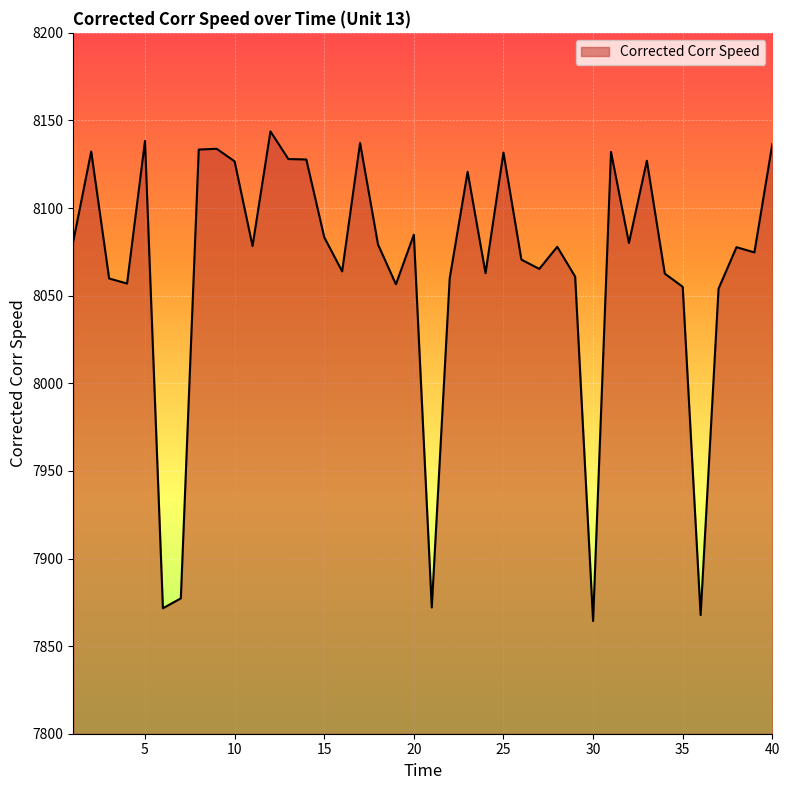

What is the minimum value shown in the chart?

7864.3